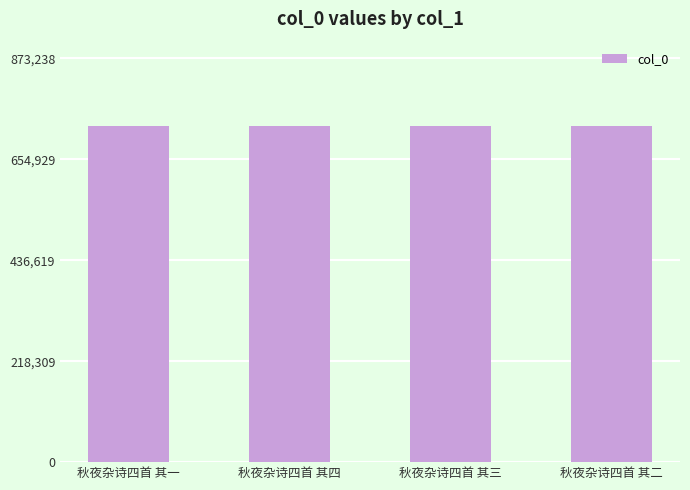

What is the change in value from 秋夜杂诗四首 其一 to 秋夜杂诗四首 其三?

+2